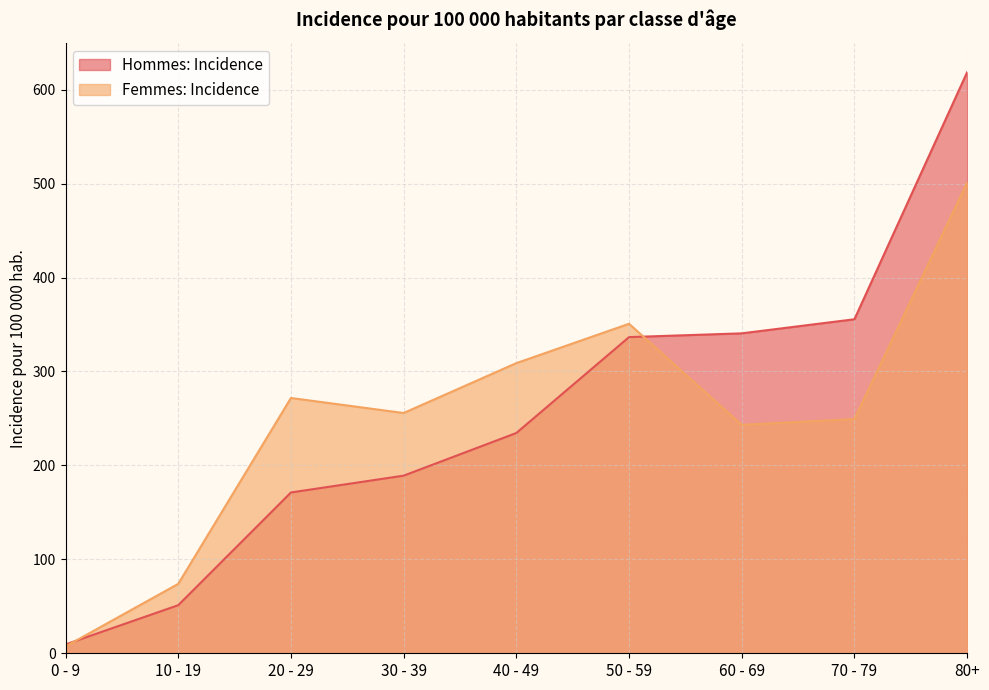

Reading right to left, extract all data points from this chart.

Hommes: Incidence: 80+=618.6	70 - 79=355.6	60 - 69=340.6	50 - 59=336.6	40 - 49=234.5	30 - 39=189.1	20 - 29=171.2	10 - 19=51.2	0 - 9=9.4
Femmes: Incidence: 80+=501.2	70 - 79=249.3	60 - 69=243.2	50 - 59=350.8	40 - 49=308.9	30 - 39=255.8	20 - 29=271.8	10 - 19=73.9	0 - 9=7.3